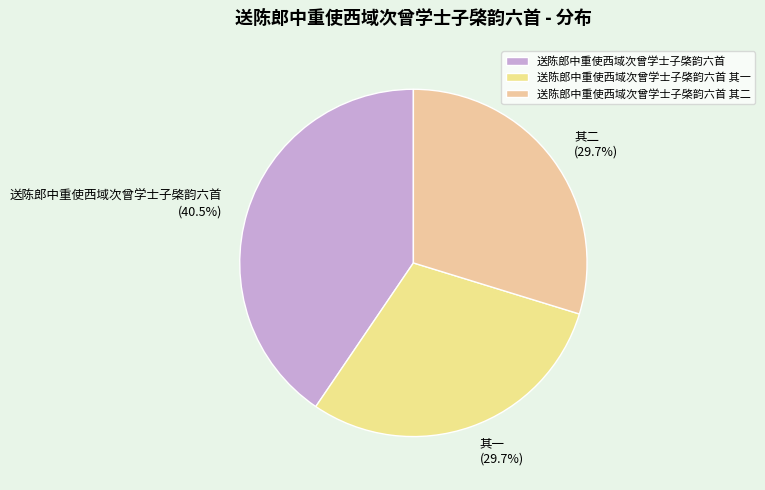

Is there any slice that represents more than half of the pie?

No